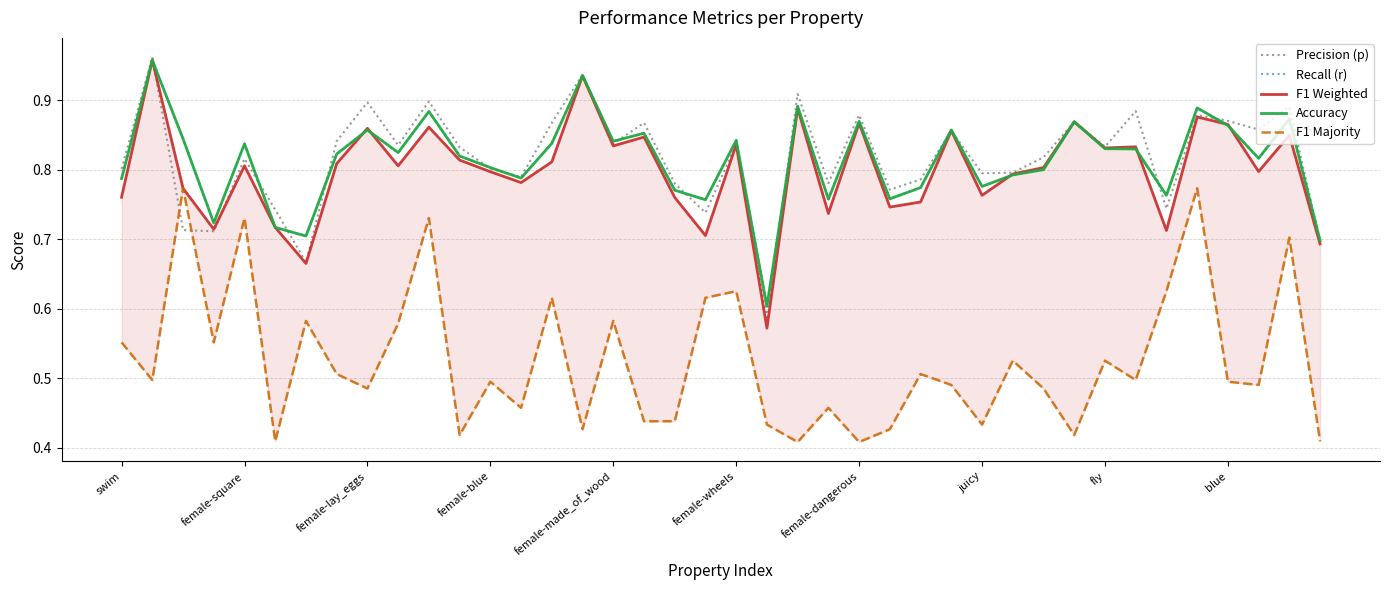

What position from the left is 30?

31